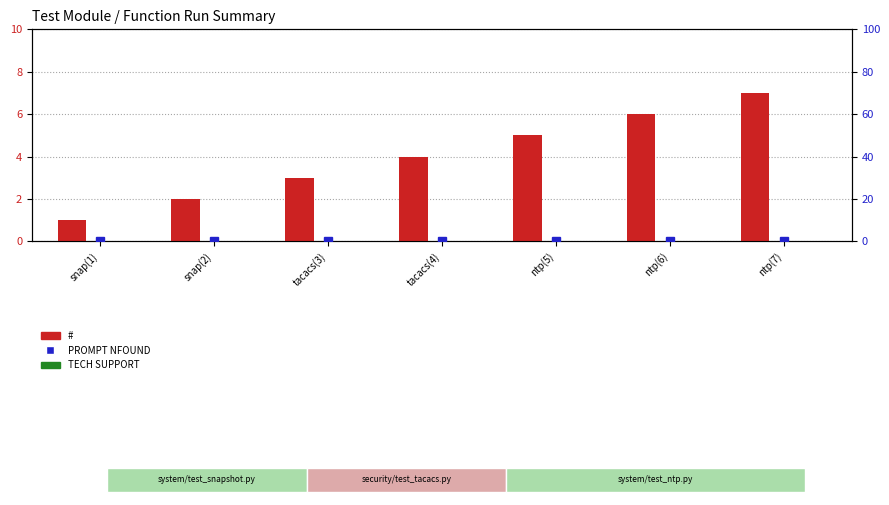

Is the value of TECH SUPPORT at tacacs(4) greater than the value of PROMPT NFOUND (pct) at ntp(5)?

No